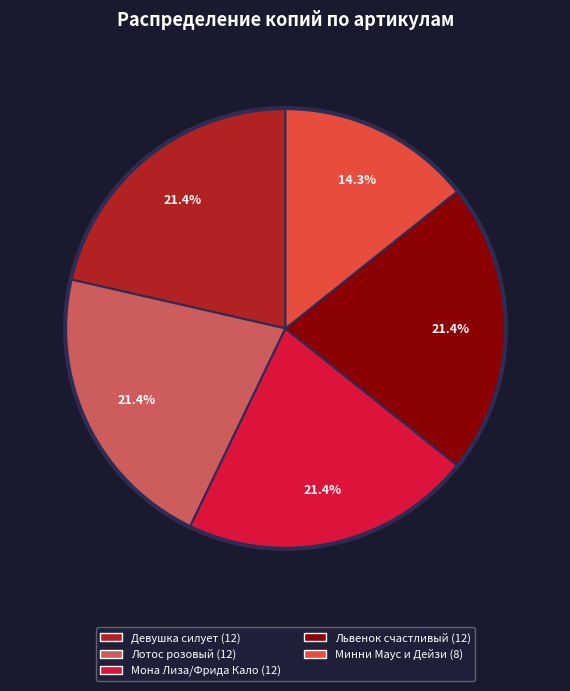

Is there a majority slice in this chart?

No